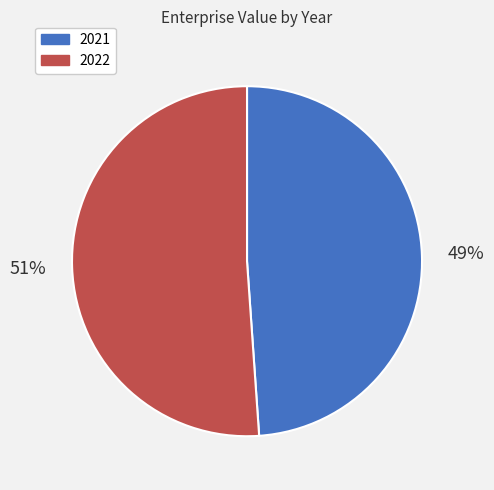

To the nearest percent, what portion does 2022 represent?

51%